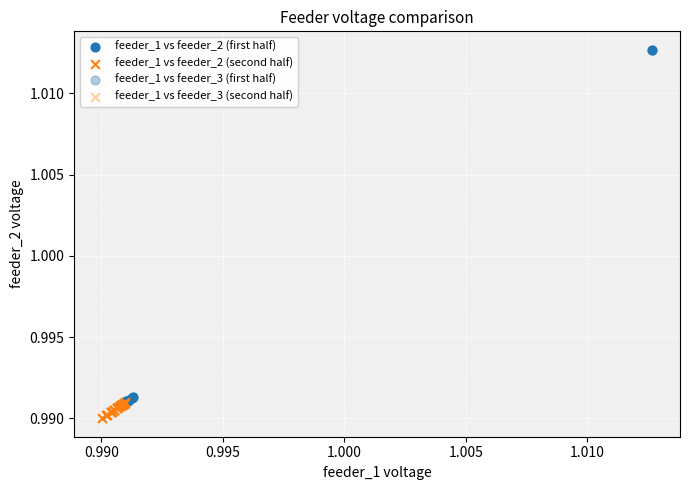

Which series has the widest spread of Y values?

feeder_1 vs feeder_2 (first half)